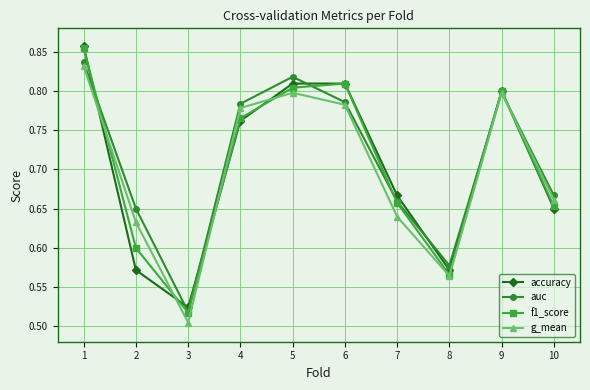

What is the difference between the second highest and second lowest values in the g_mean series?

0.2